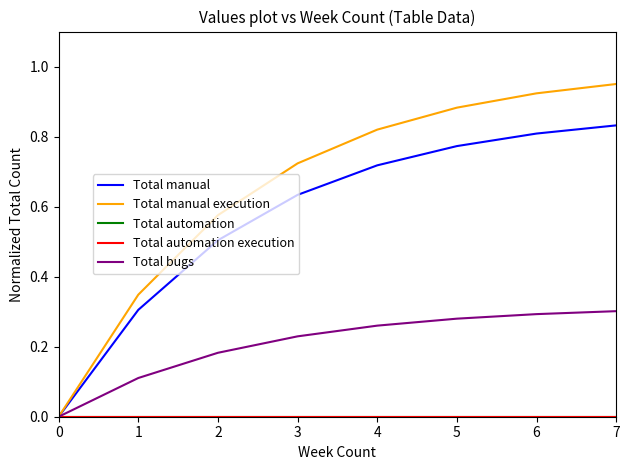

Which series changed the most between 4 and 7?

Total manual execution